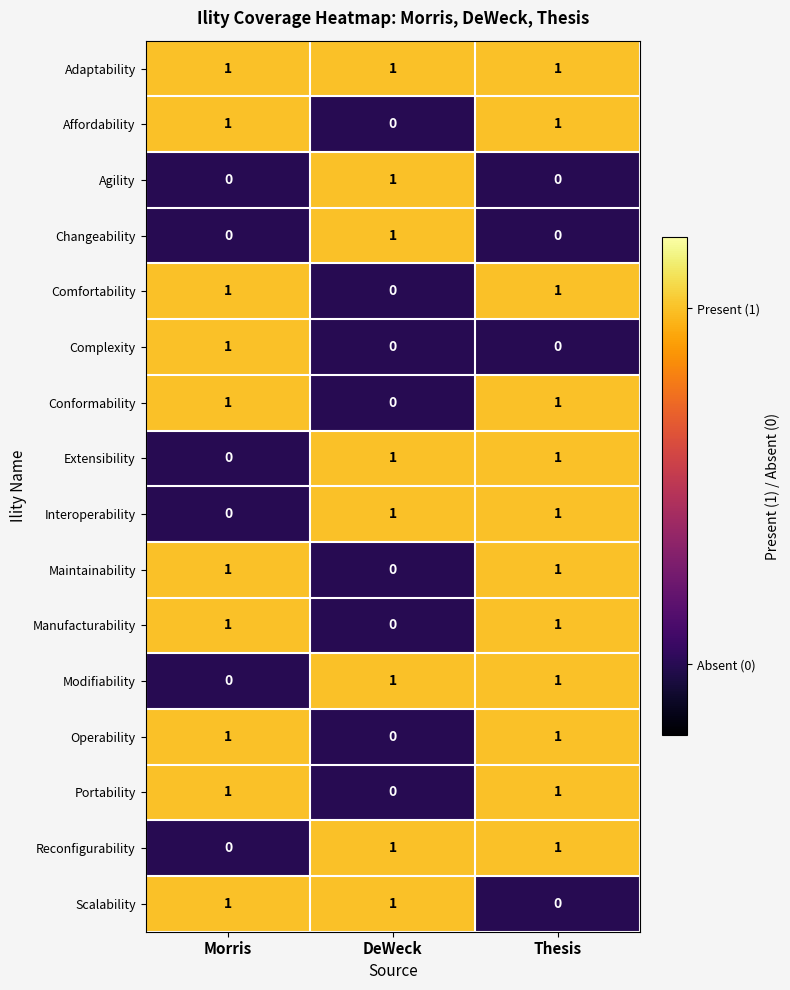

At which label is Manufacturability closest to 0?

DeWeck